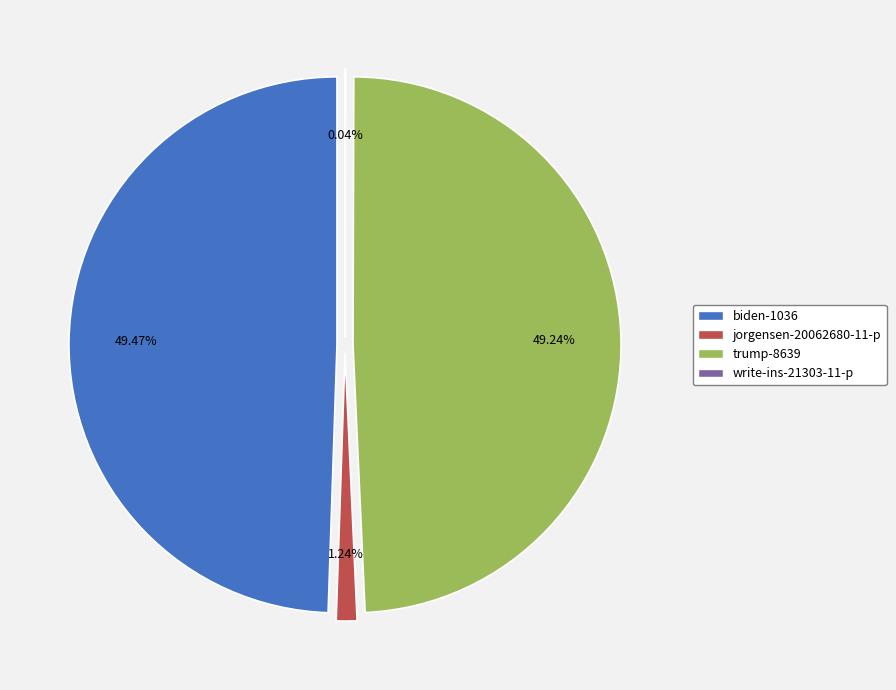

To the nearest percent, what is the difference between the largest and smallest slice percentages?

49%